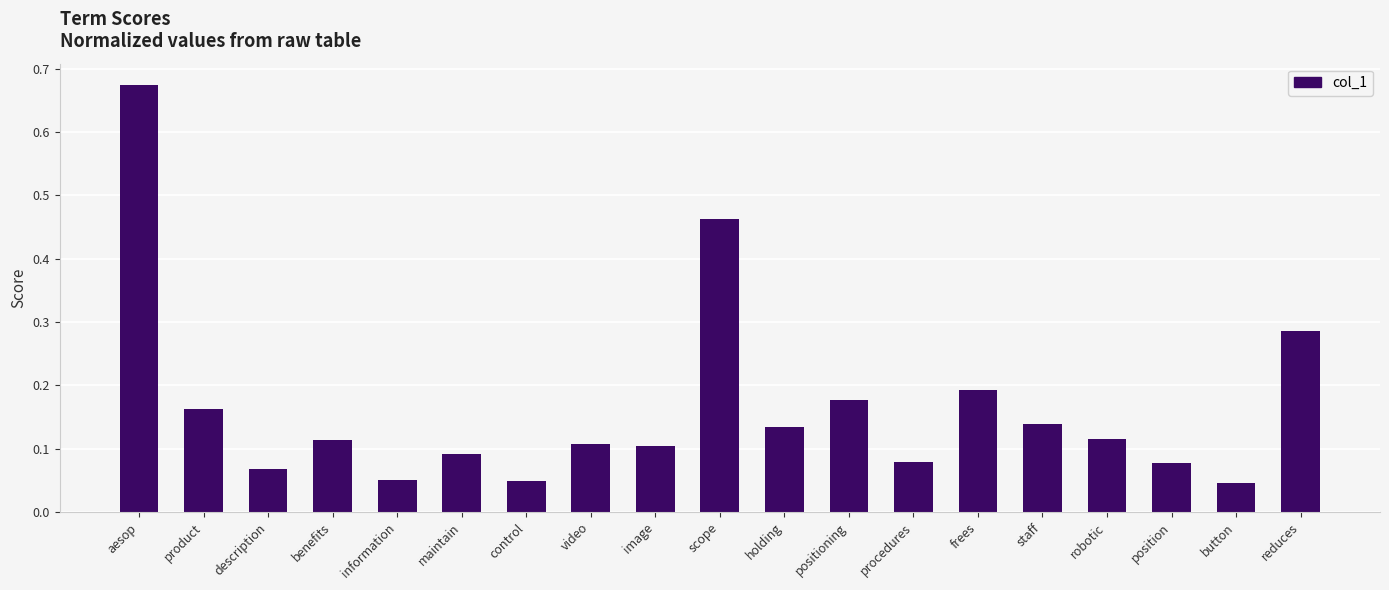

What is the sum of all values?

3.1